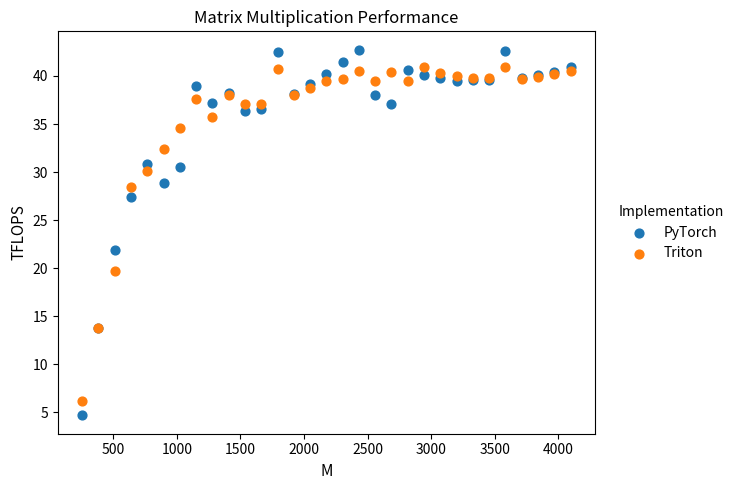

Which series contains the lowest Y value?

PyTorch